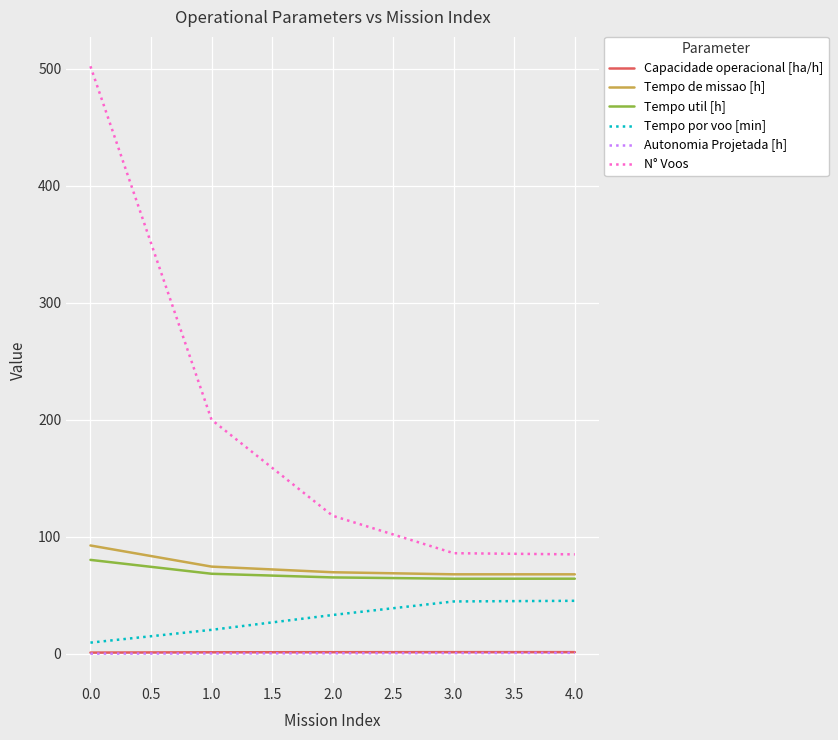

What is the difference between the highest and lowest values at 0.0?

501.8